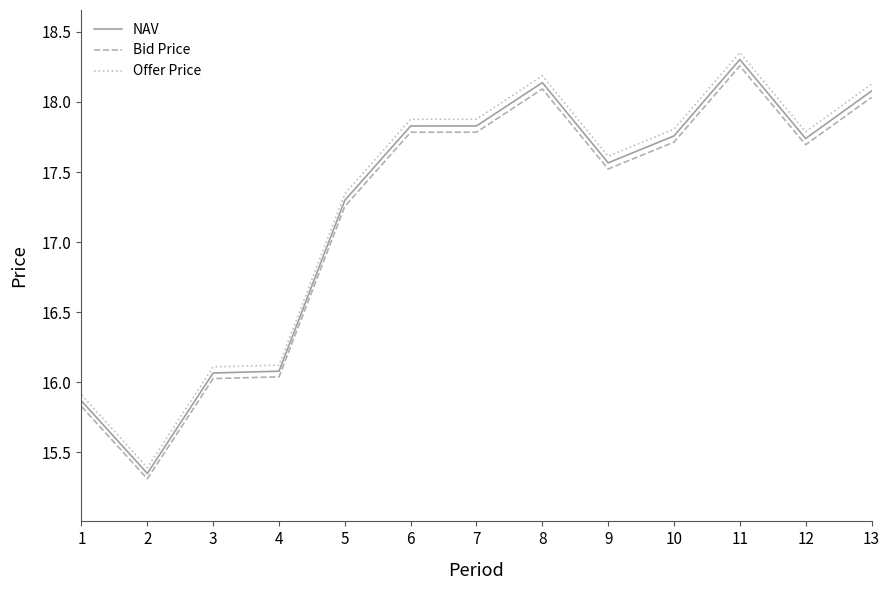

What is the difference between the maximum and minimum values in the Bid Price series?

2.9